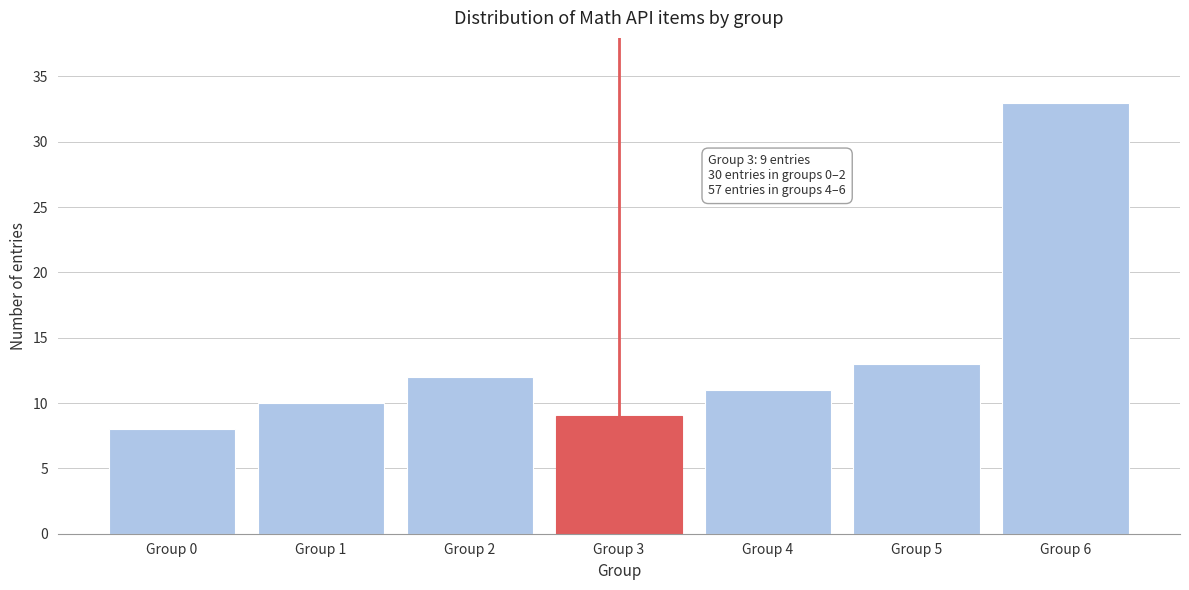

Reading left to right, what are all the values shown in this chart?

8	10	12	9	11	13	33